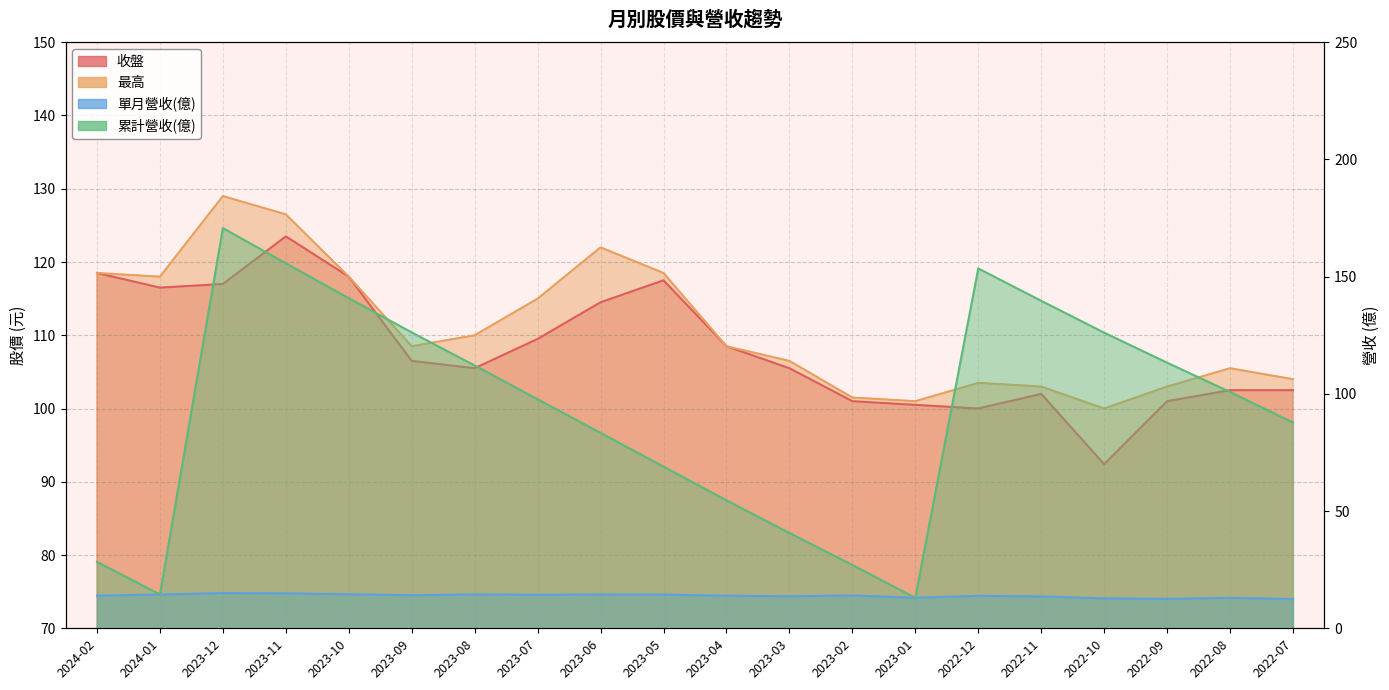

What are all the series names shown in the legend?

累計營收(億), 單月營收(億), 收盤, 最高